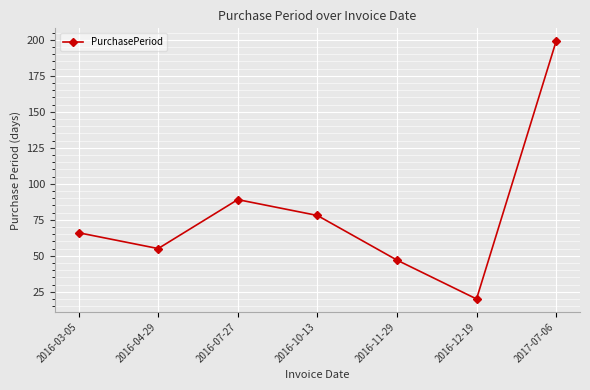

At which category does the data reach its first local valley?

2016-04-29